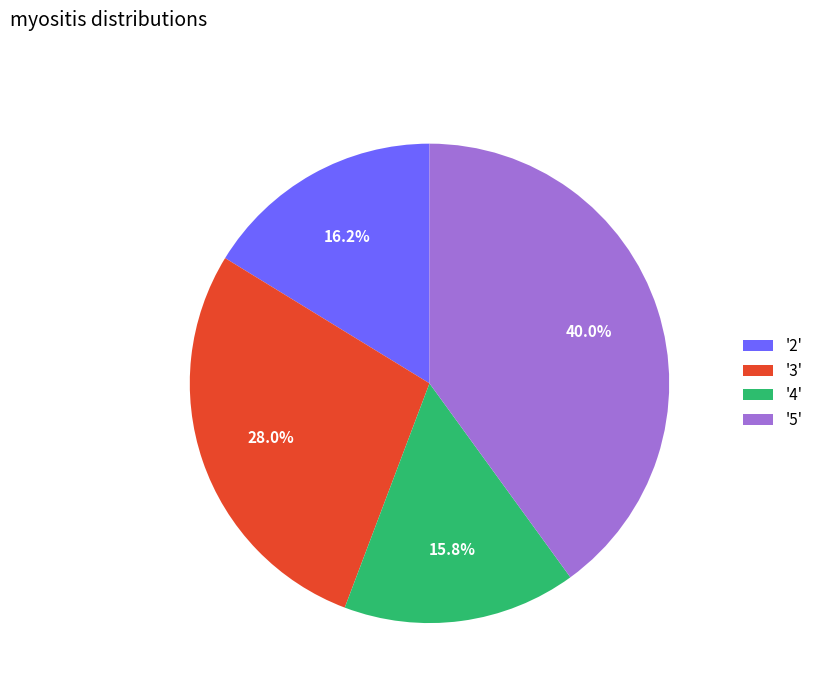

Rank the categories by value from highest to lowest.

'5', '3', '2', '4'